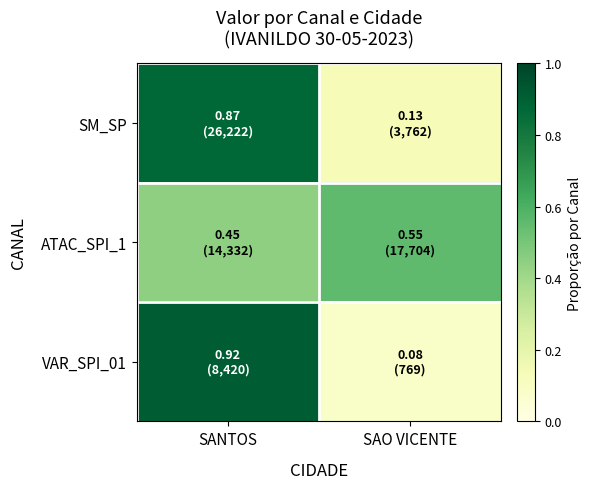

Which label corresponds to the smallest value in the chart?

SAO VICENTE